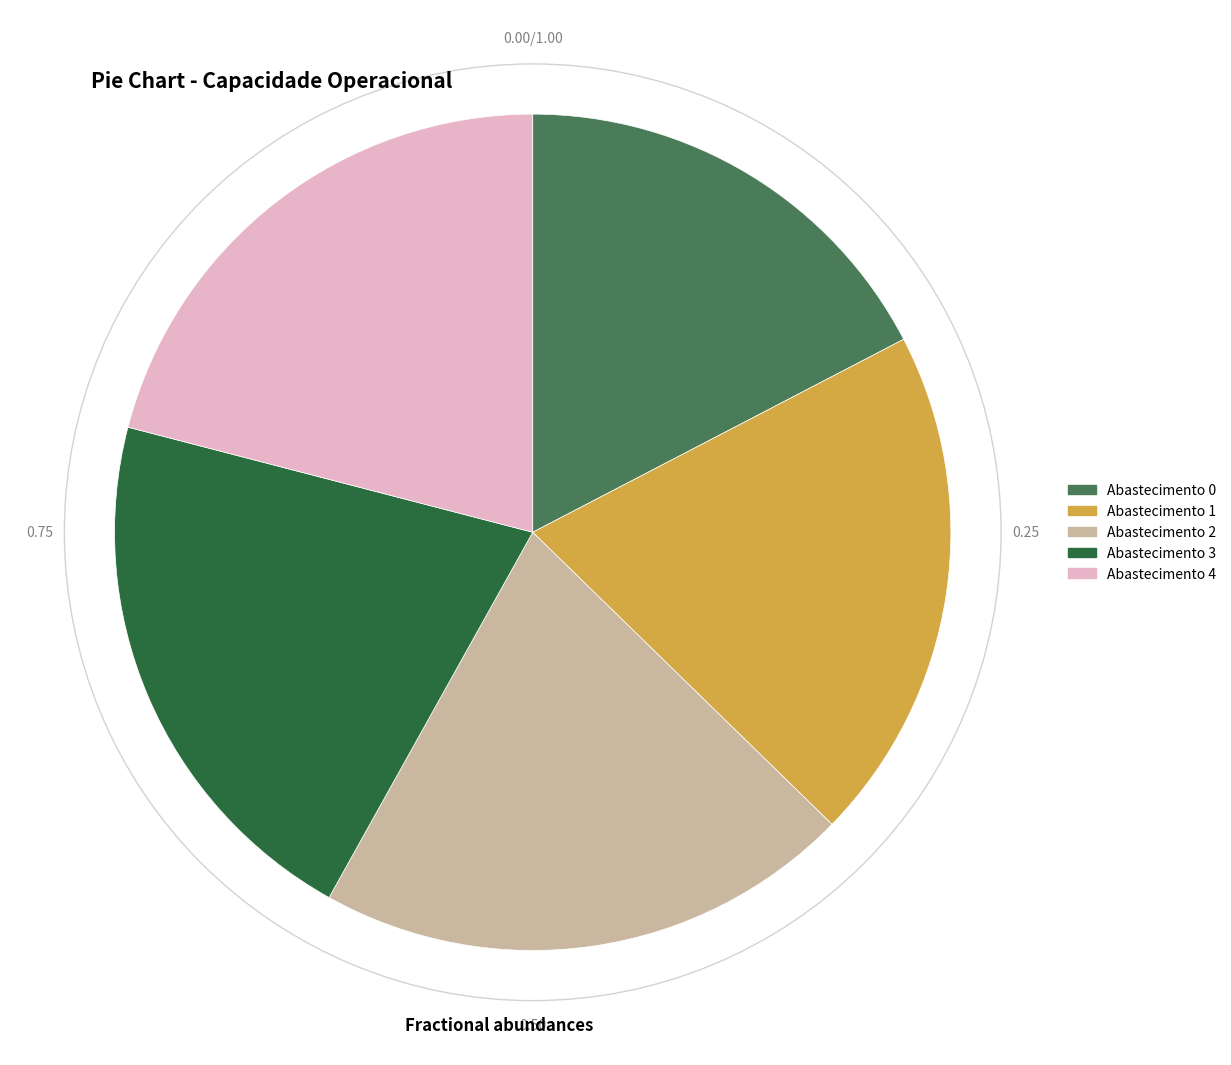

Is there any slice that represents more than half of the pie?

No